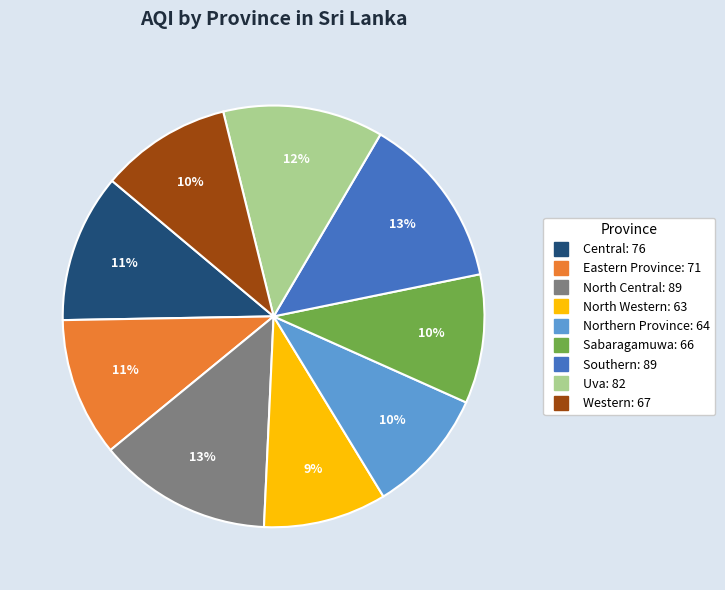

To the nearest percent, what is the difference between the Southern and Sabaragamuwa slice percentages?

3%